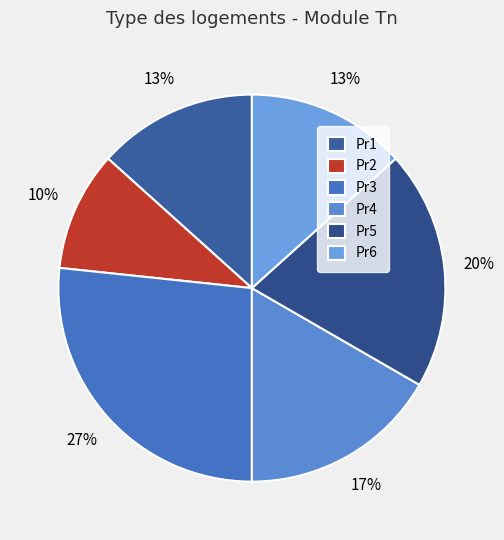

The Pr6 slice represents 28% of the pie. True or false?

False